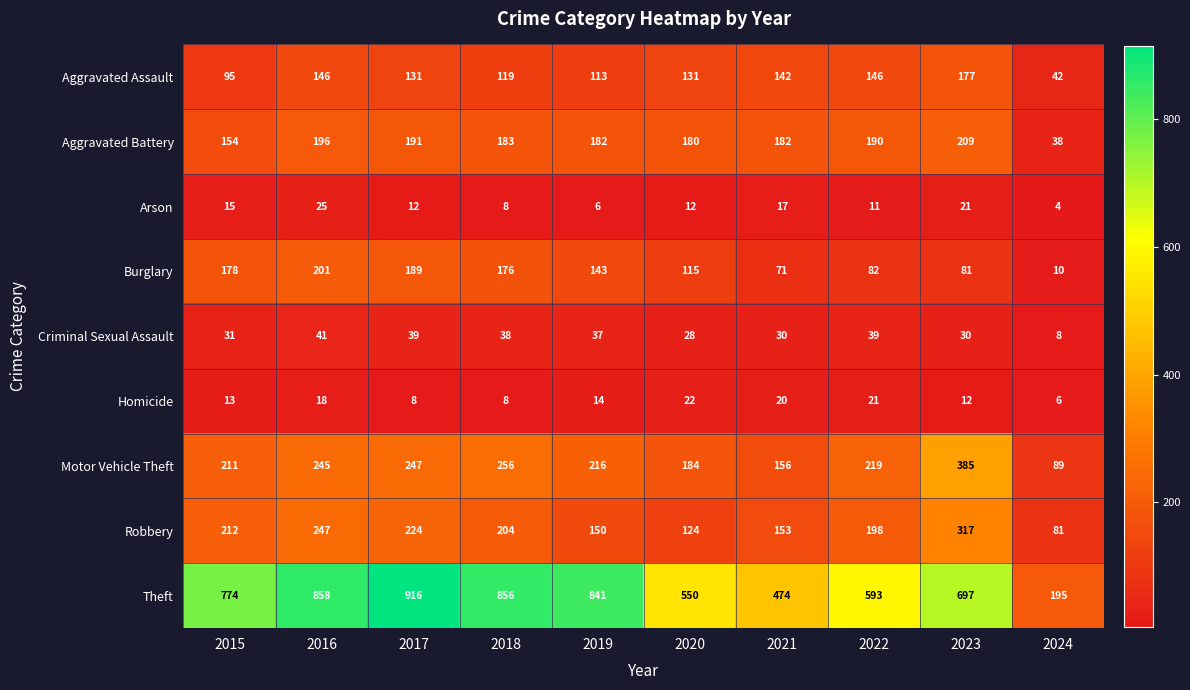

Rank the series at 2022 from highest to lowest value.

Theft, Motor Vehicle Theft, Robbery, Aggravated Battery, Aggravated Assault, Burglary, Criminal Sexual Assault, Homicide, Arson